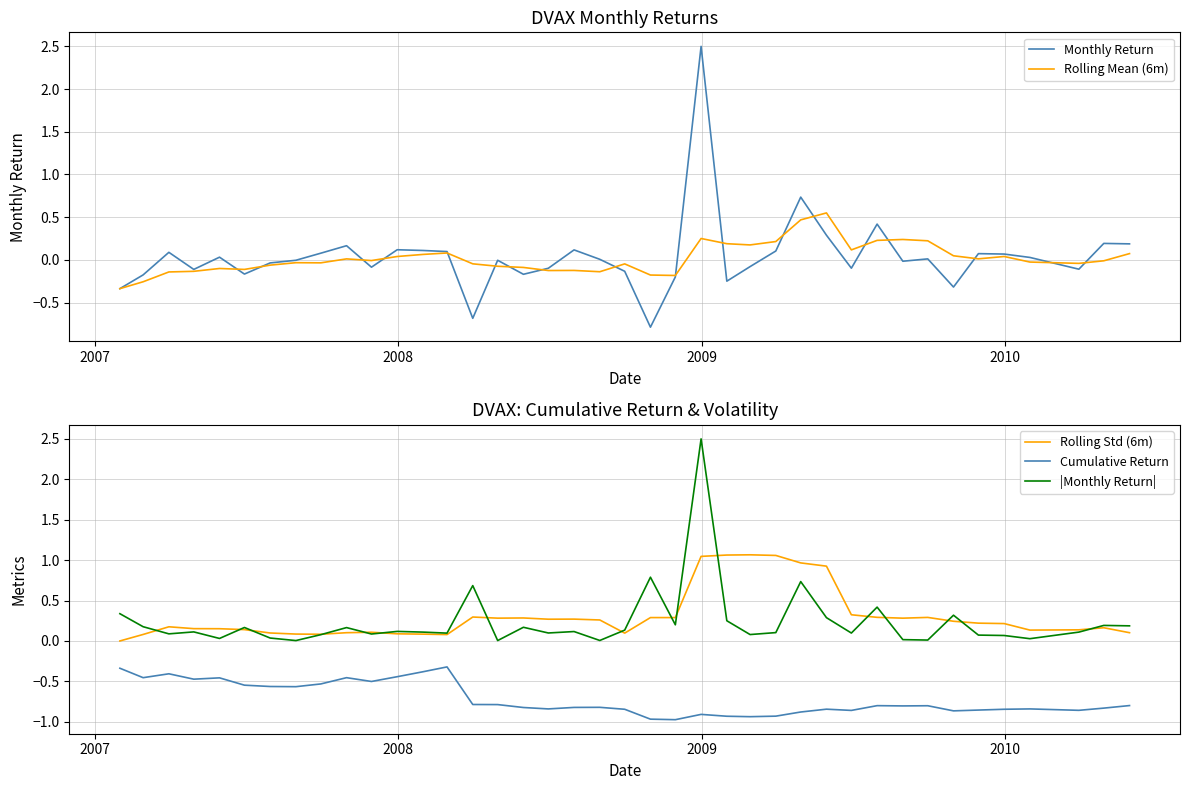

What is the difference between the maximum and minimum values in the Monthly Return series?

3.3